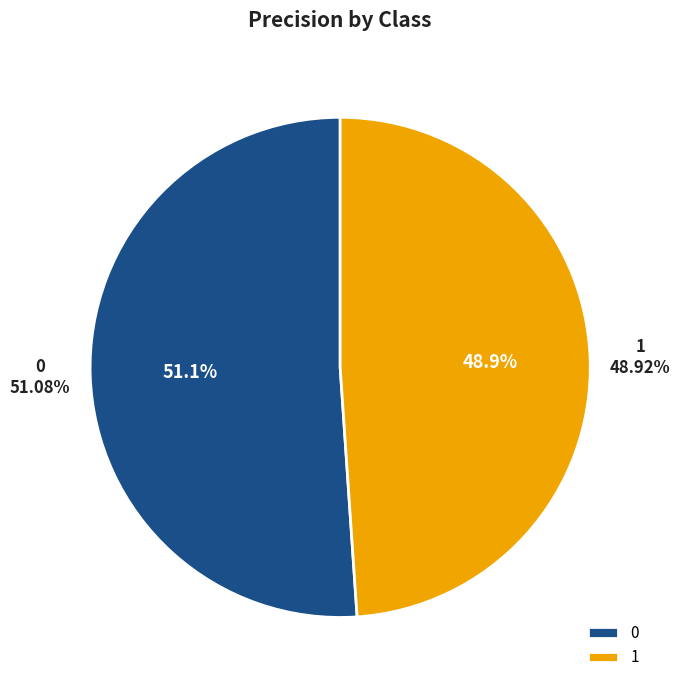

To the nearest percent, what percentage of the pie is 0?

51%